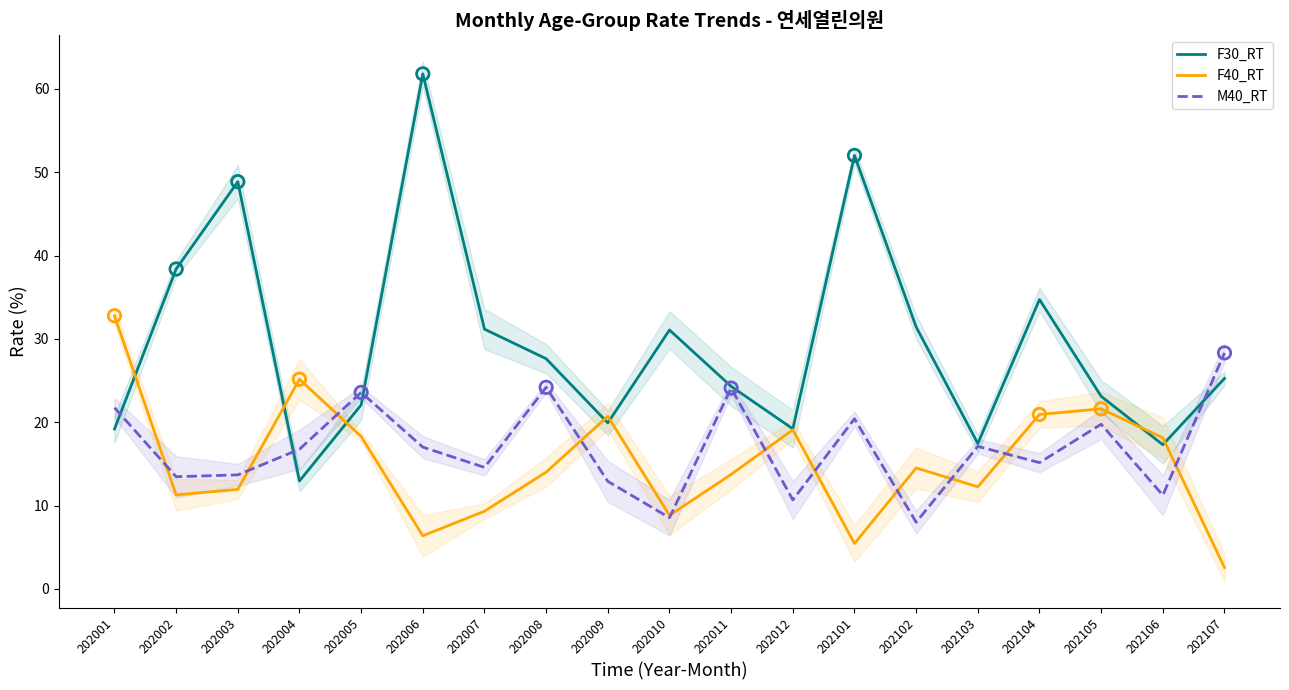

Which series has the largest total across all categories?

F30_RT